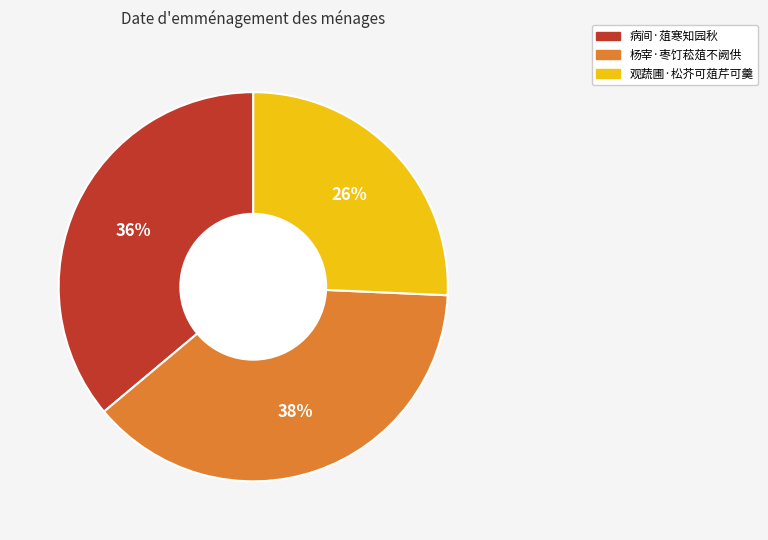

Is there a majority slice in this chart?

No